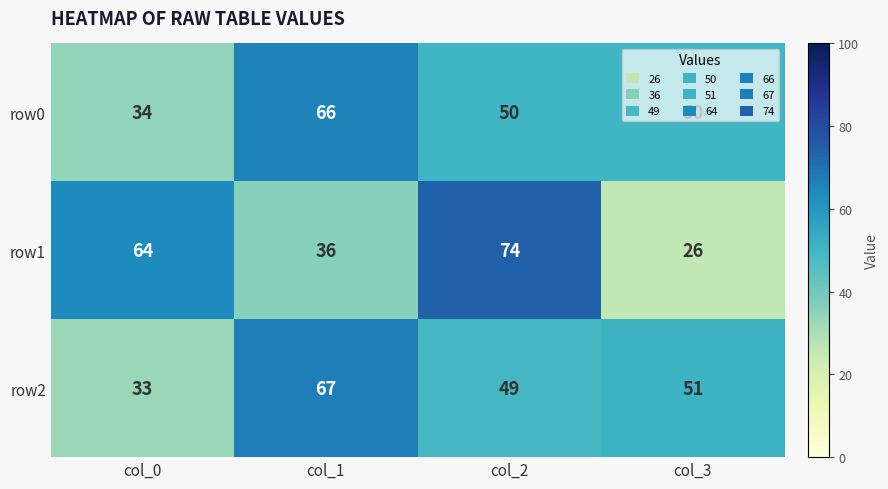

At which label is row2 closest to 50?

col_2